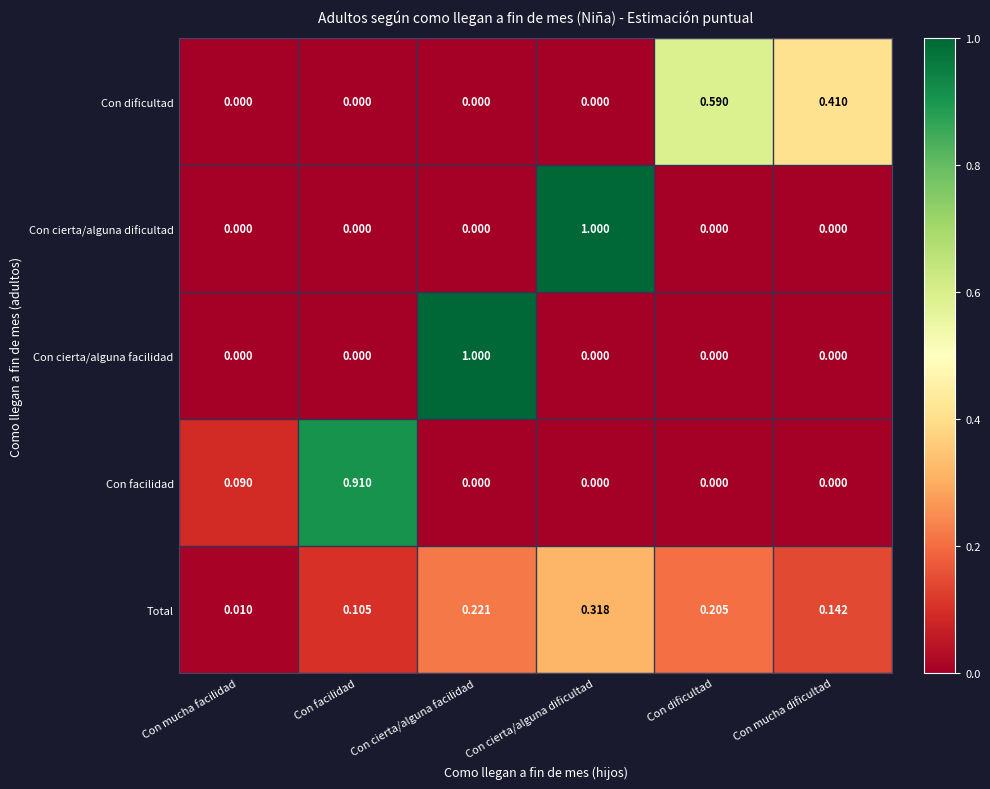

Which series changed the most between Con cierta/alguna facilidad and Con dificultad?

Con cierta/alguna facilidad